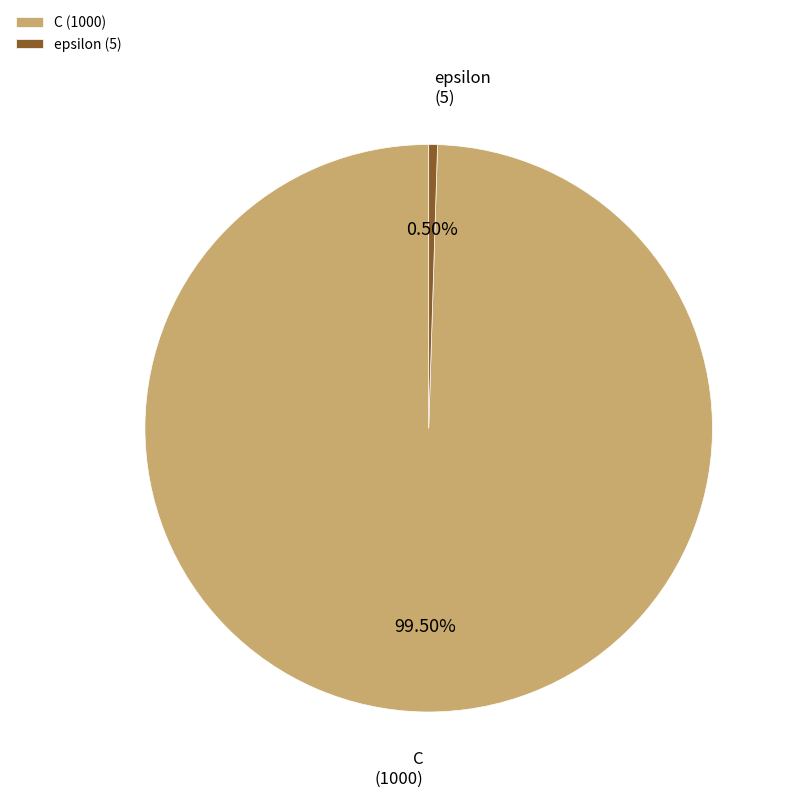

Count the number of slices in the pie.

2